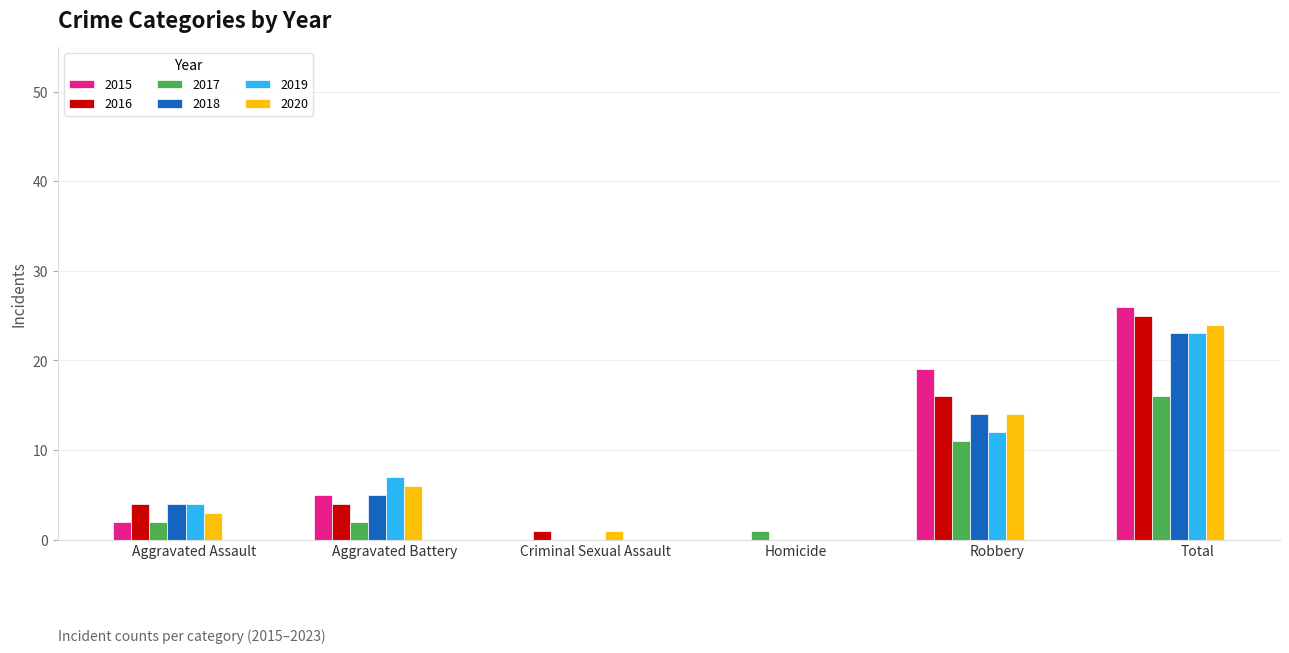

What is the sum of the 2020 values at Total and Aggravated Battery?

30